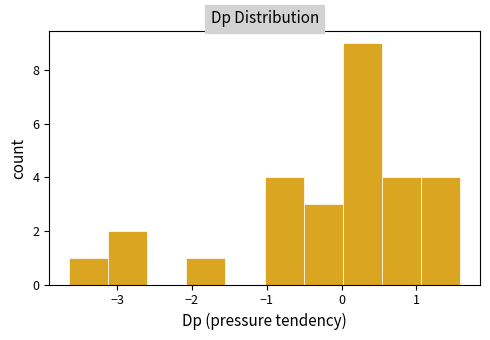

Which range on the x-axis has the tallest bar?

0.0 to 0.5